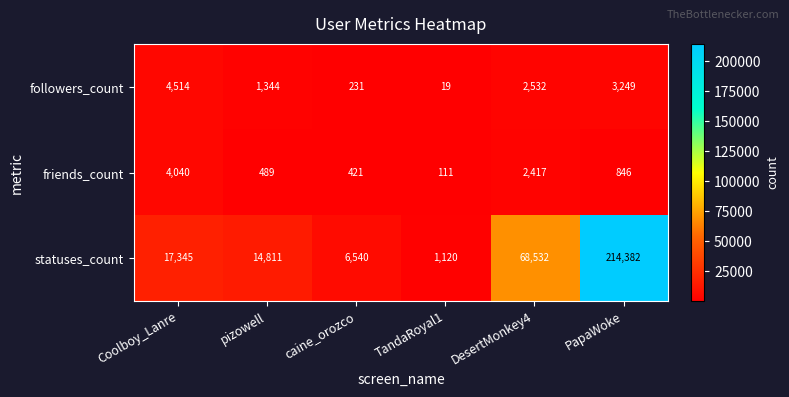

The friends_count series shows 3630 at DesertMonkey4. True or false?

False